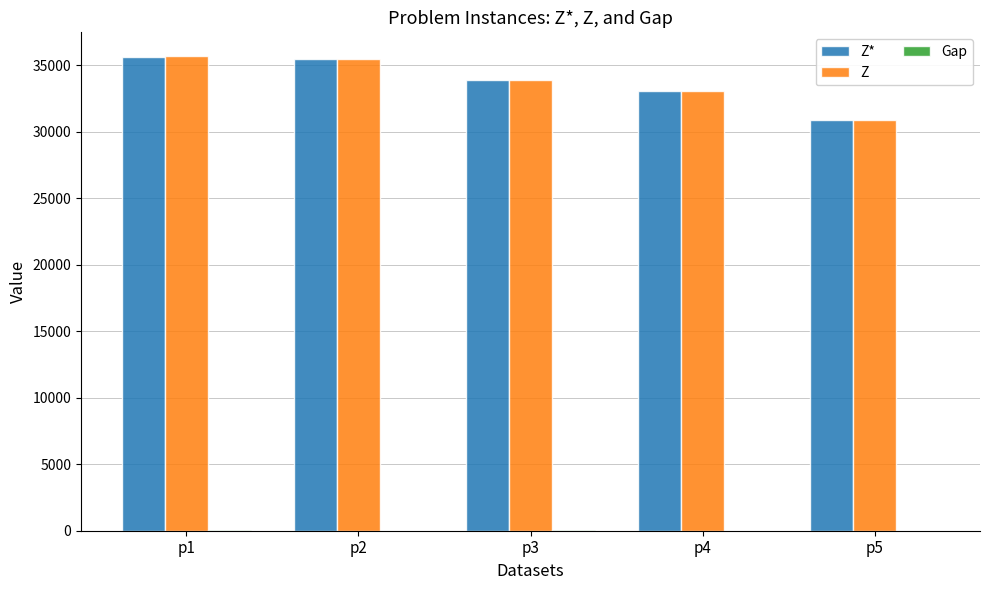

Which series changed the most between p3 and p5?

Z